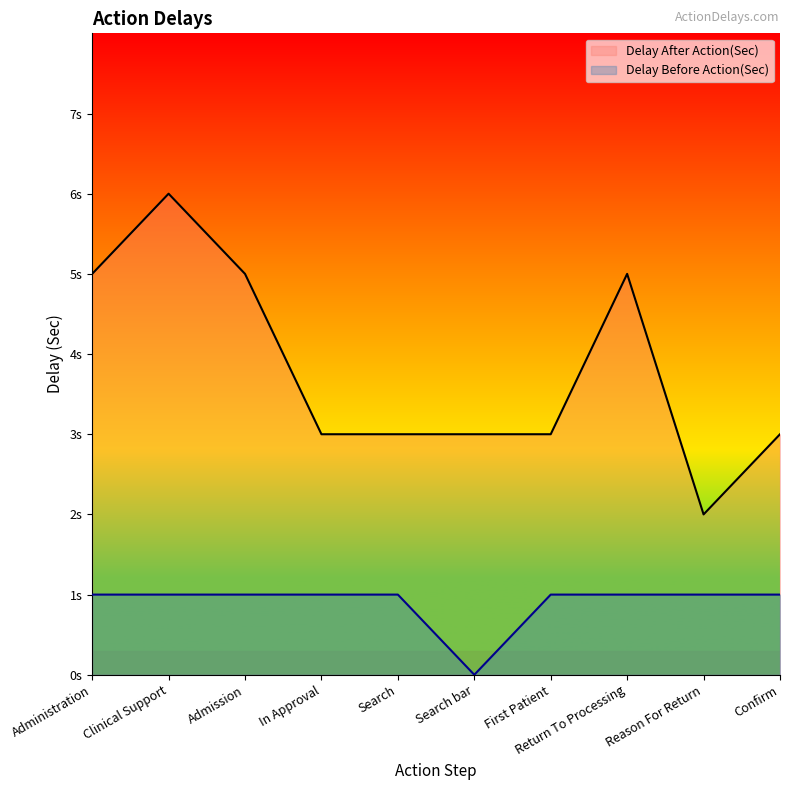

How many values in the Delay Before Action(Sec) series are below 1?

1